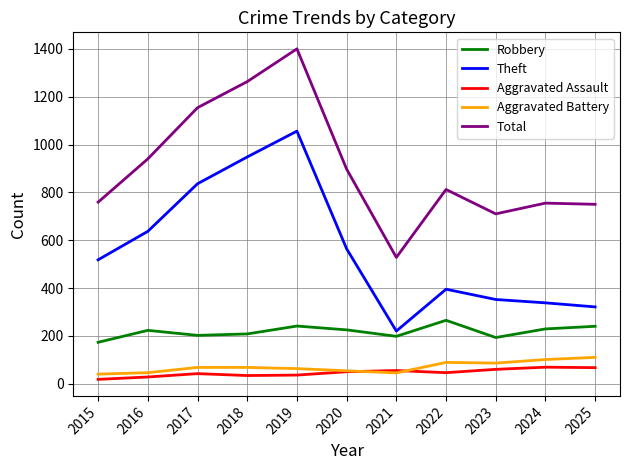

What are all the series names shown in the legend?

Robbery, Theft, Aggravated Assault, Aggravated Battery, Total